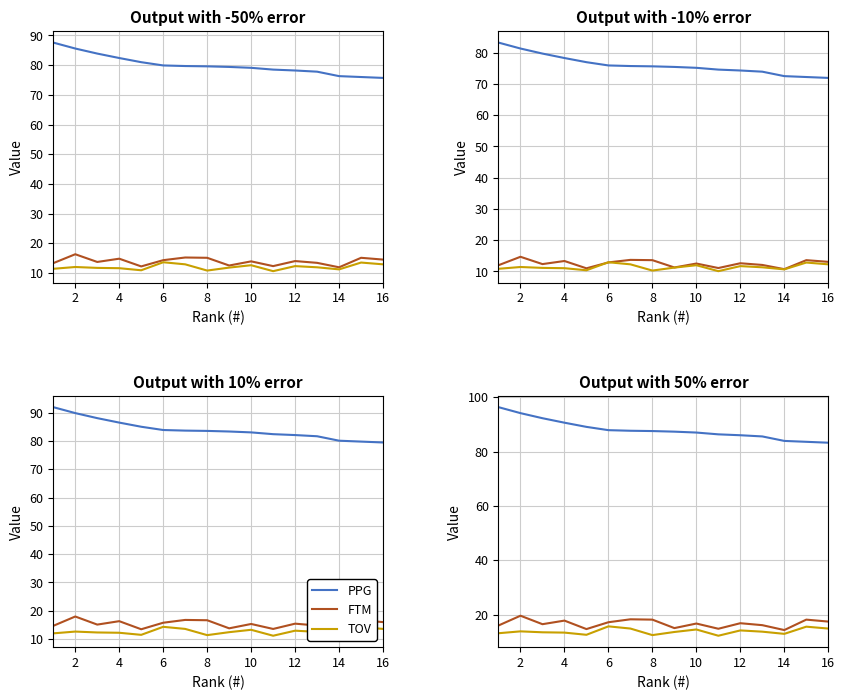

True or false: PPG and TOV intersect in this chart.

False